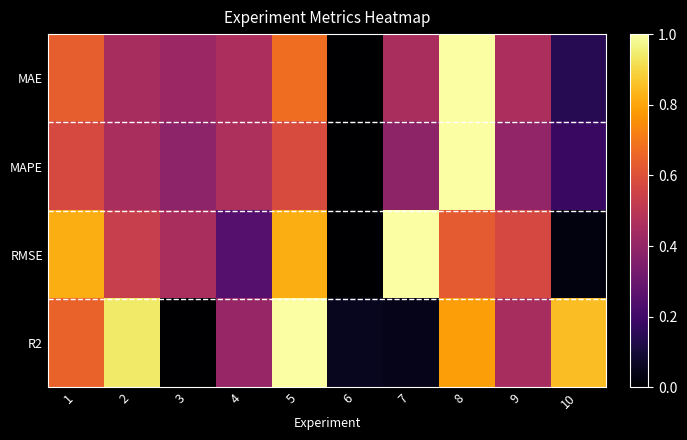

Which label corresponds to the largest value in the chart?

8